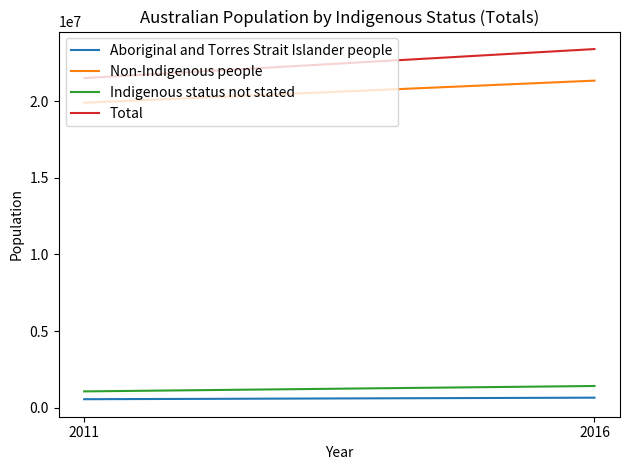

Which category has the highest value in the Total series?

2016